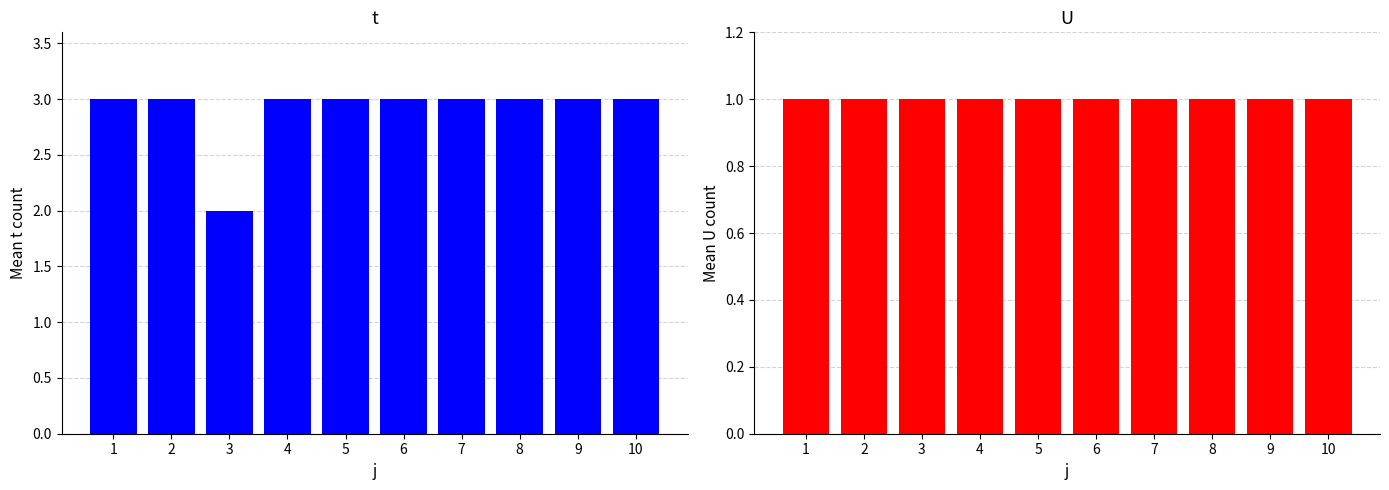

Which category has the highest value in the U series?

1